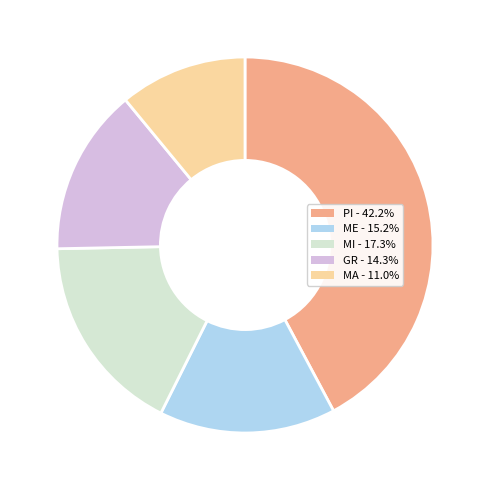

What is the ratio of the value at MI to the value at GR?

1.2